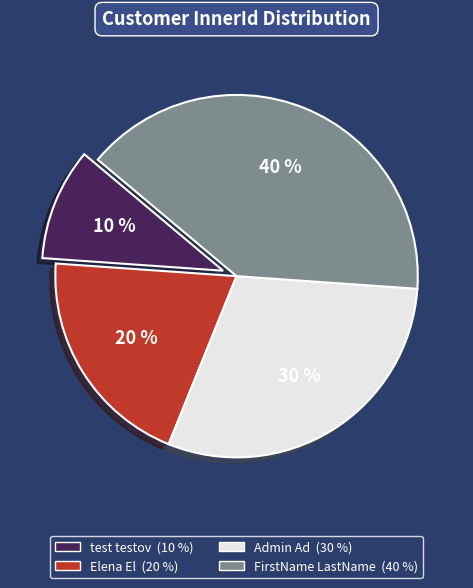

To the nearest percent, what is the difference between the test testov and FirstName LastName slice percentages?

30%